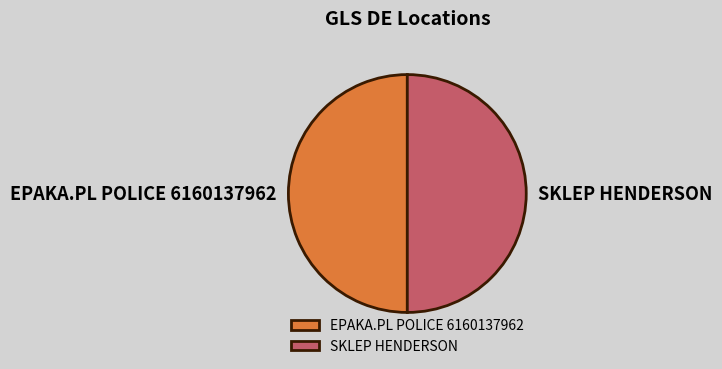

How many slices are in this pie chart?

2